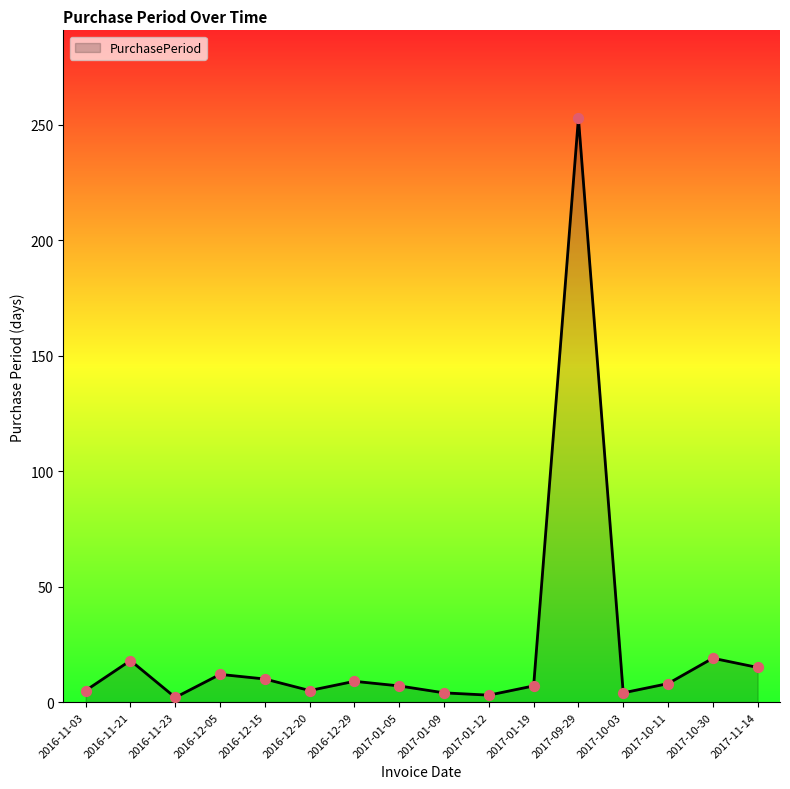

What is the change in value from 2016-11-21 to 2016-12-15?

-8